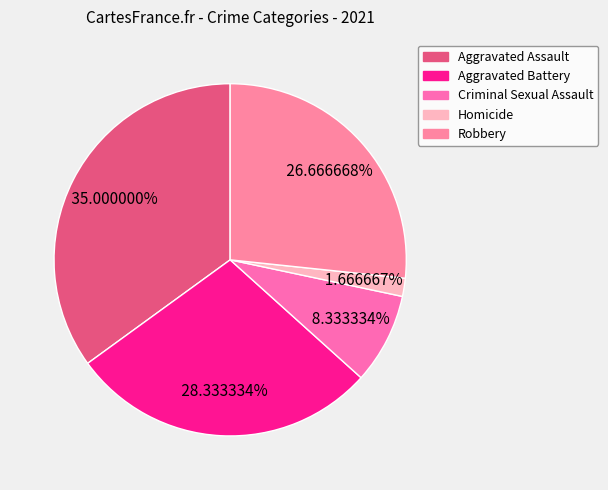

What is the ratio of the value at Criminal Sexual Assault to the value at Aggravated Battery?

0.3